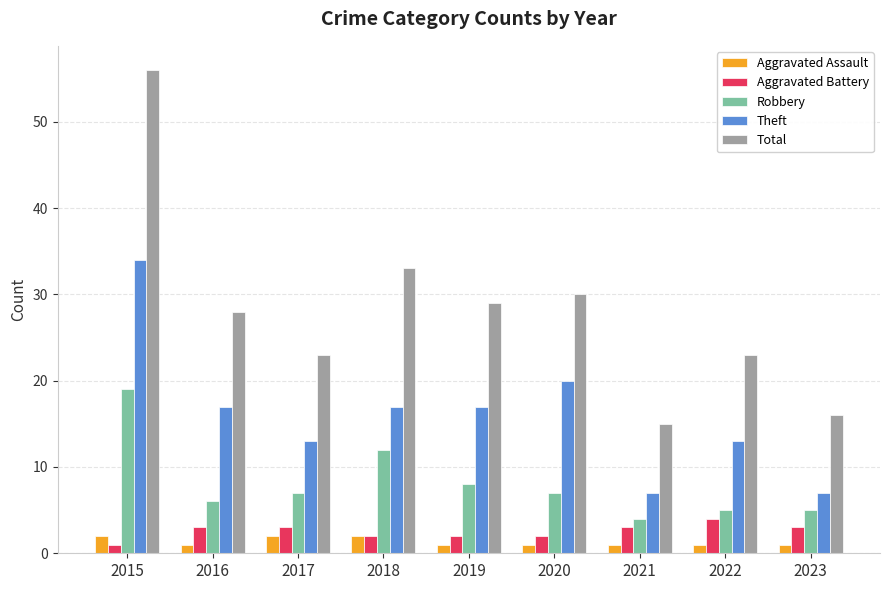

Is it true that Total equals 32 at 2017?

False